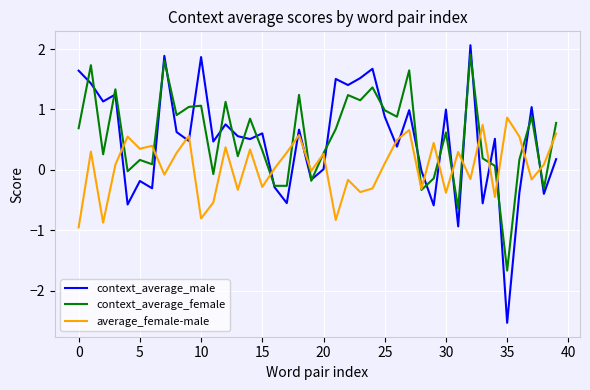

What is the difference between the second highest and second lowest values in the context_average_female series?

2.4